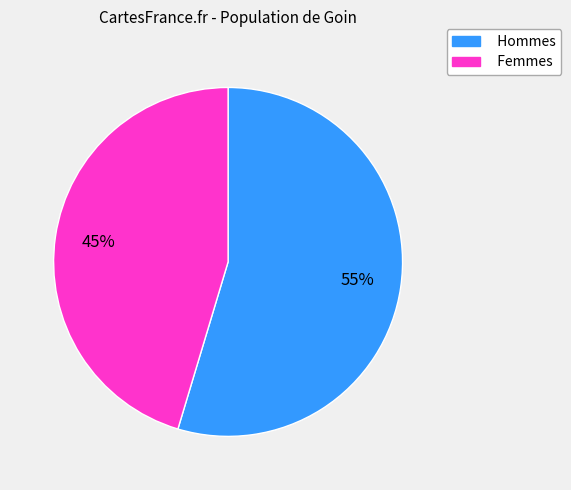

To the nearest percent, what is the average slice percentage?

50%